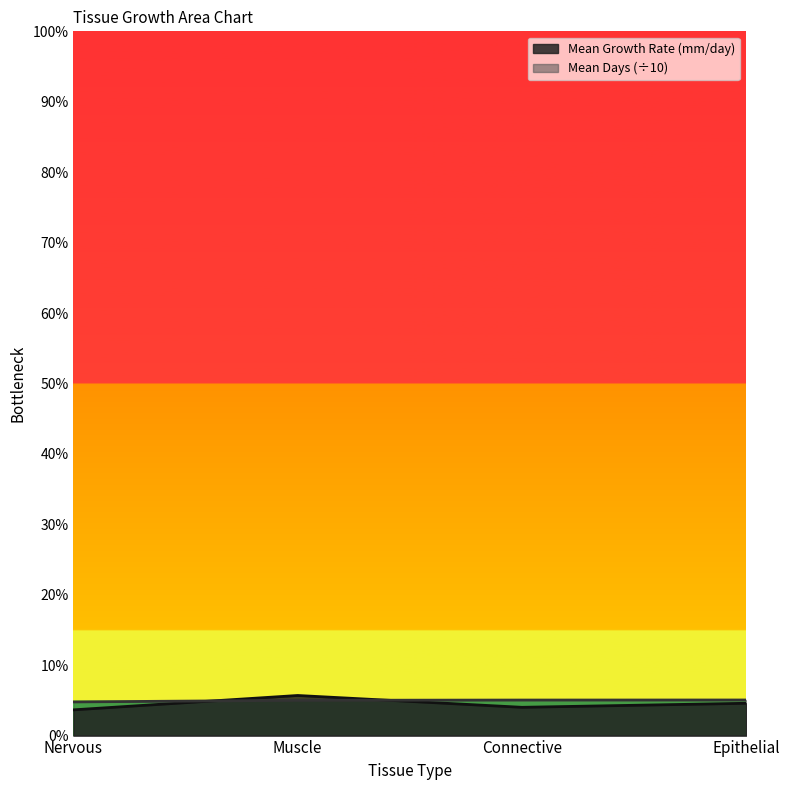

What position from the right is Muscle?

3